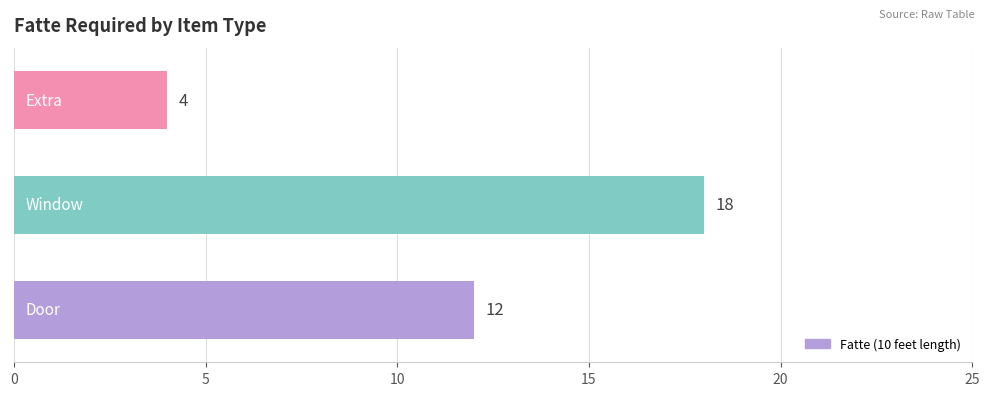

What is the difference between the second highest and minimum values?

8